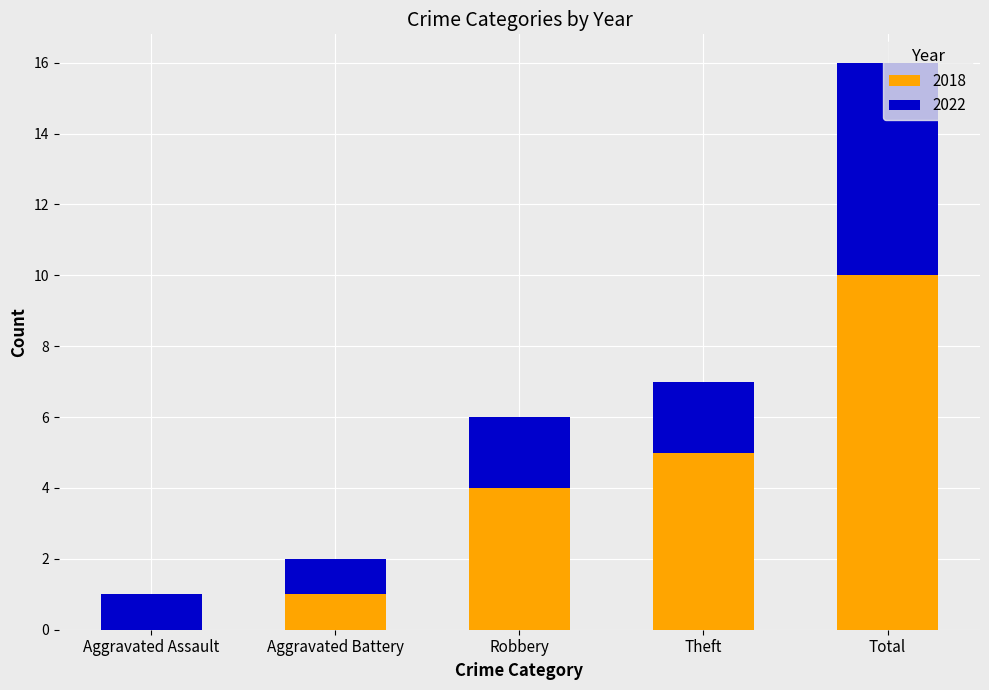

True or false: 2018 has a value of -5 at Aggravated Assault.

False